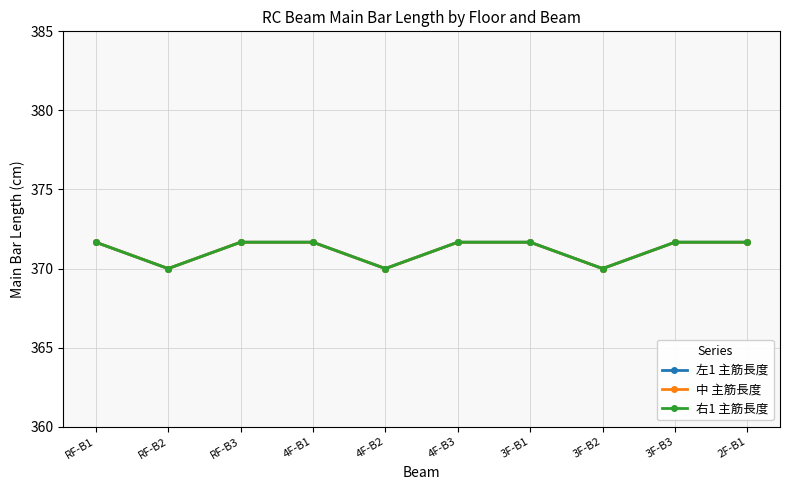

Is this an area chart (filled region under the line)?

No